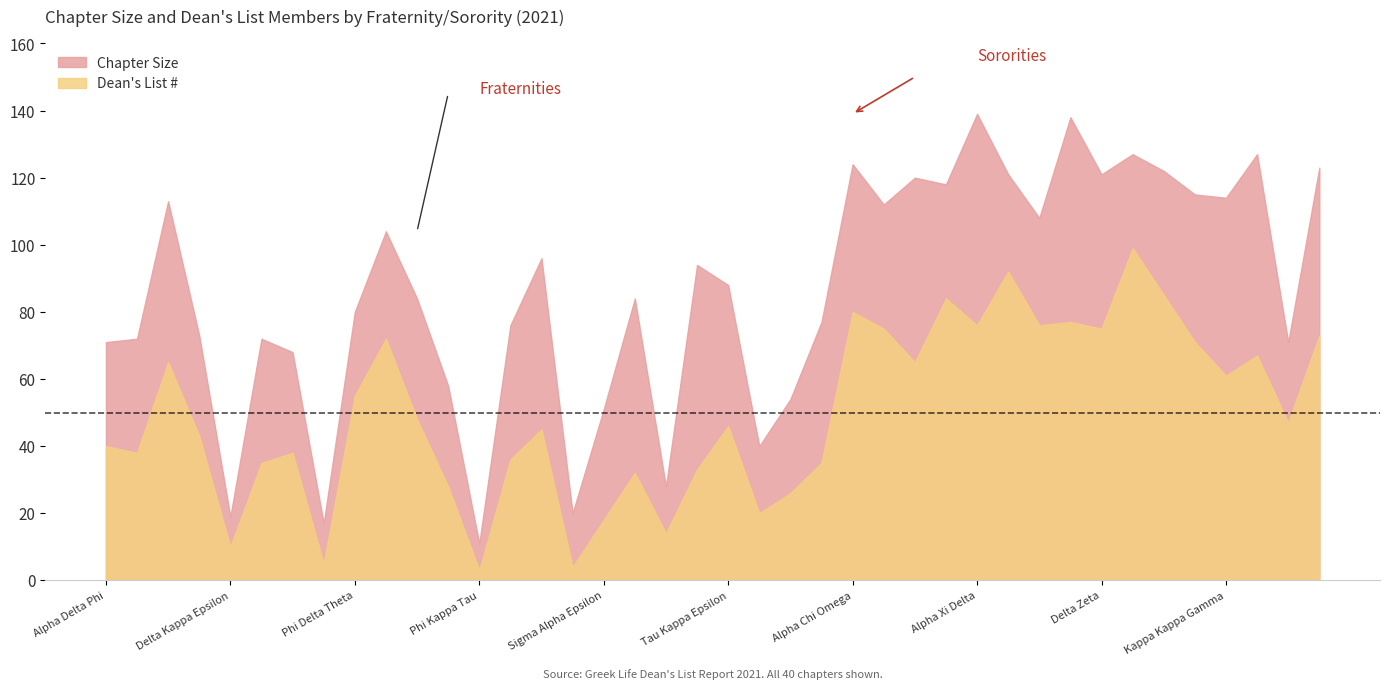

True or false: Dean's List # and Chapter Size intersect in this chart.

False